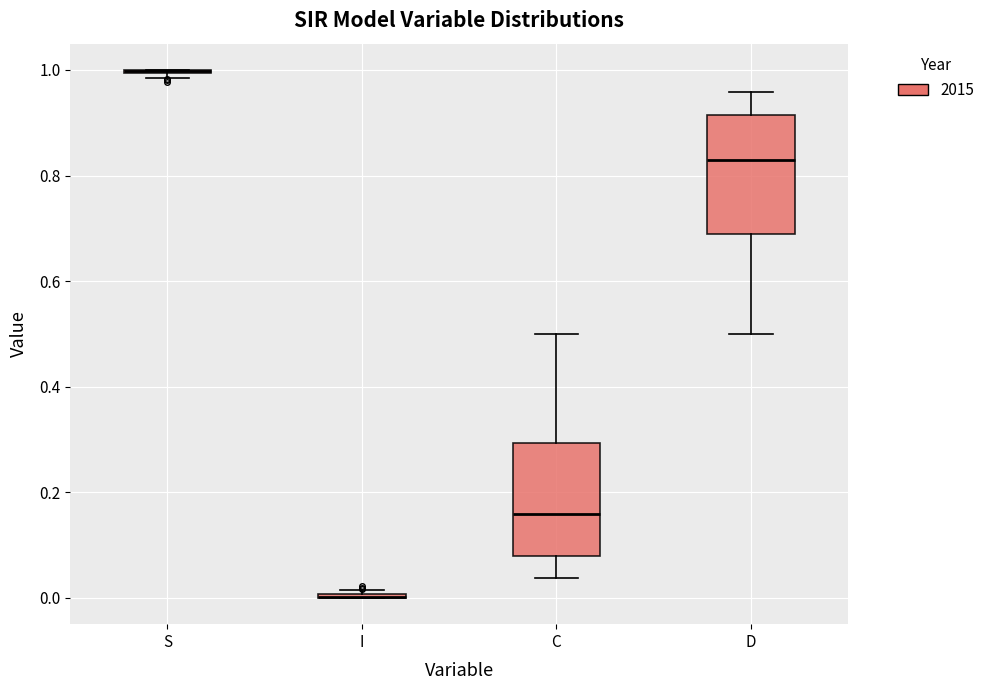

Reading left to right, read every box against the y-axis: the position of its median line, the range the box covers, and the ends of its whiskers. The values are not printed on the chart, so give them approximately, as read against the axis.

S: box collapsed to a line at 1.00, whiskers 0.98 to 1.00
I: box collapsed to a line at 0.00, whiskers 0.00 to 0.02
C: median 0.16, box 0.08 to 0.30, whiskers 0.04 to 0.50
D: median 0.84, box 0.68 to 0.92, whiskers 0.50 to 0.96